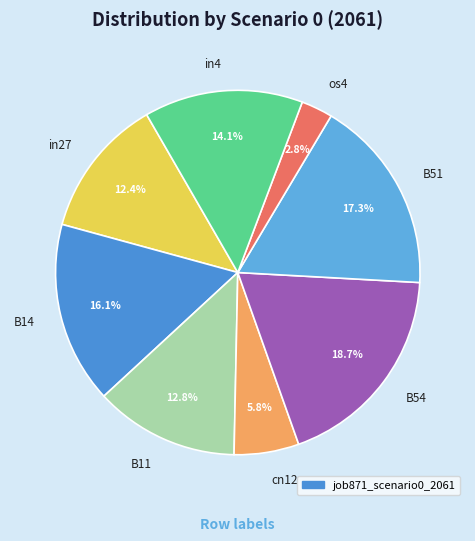

What portion of the pie excludes in27?

87.6%